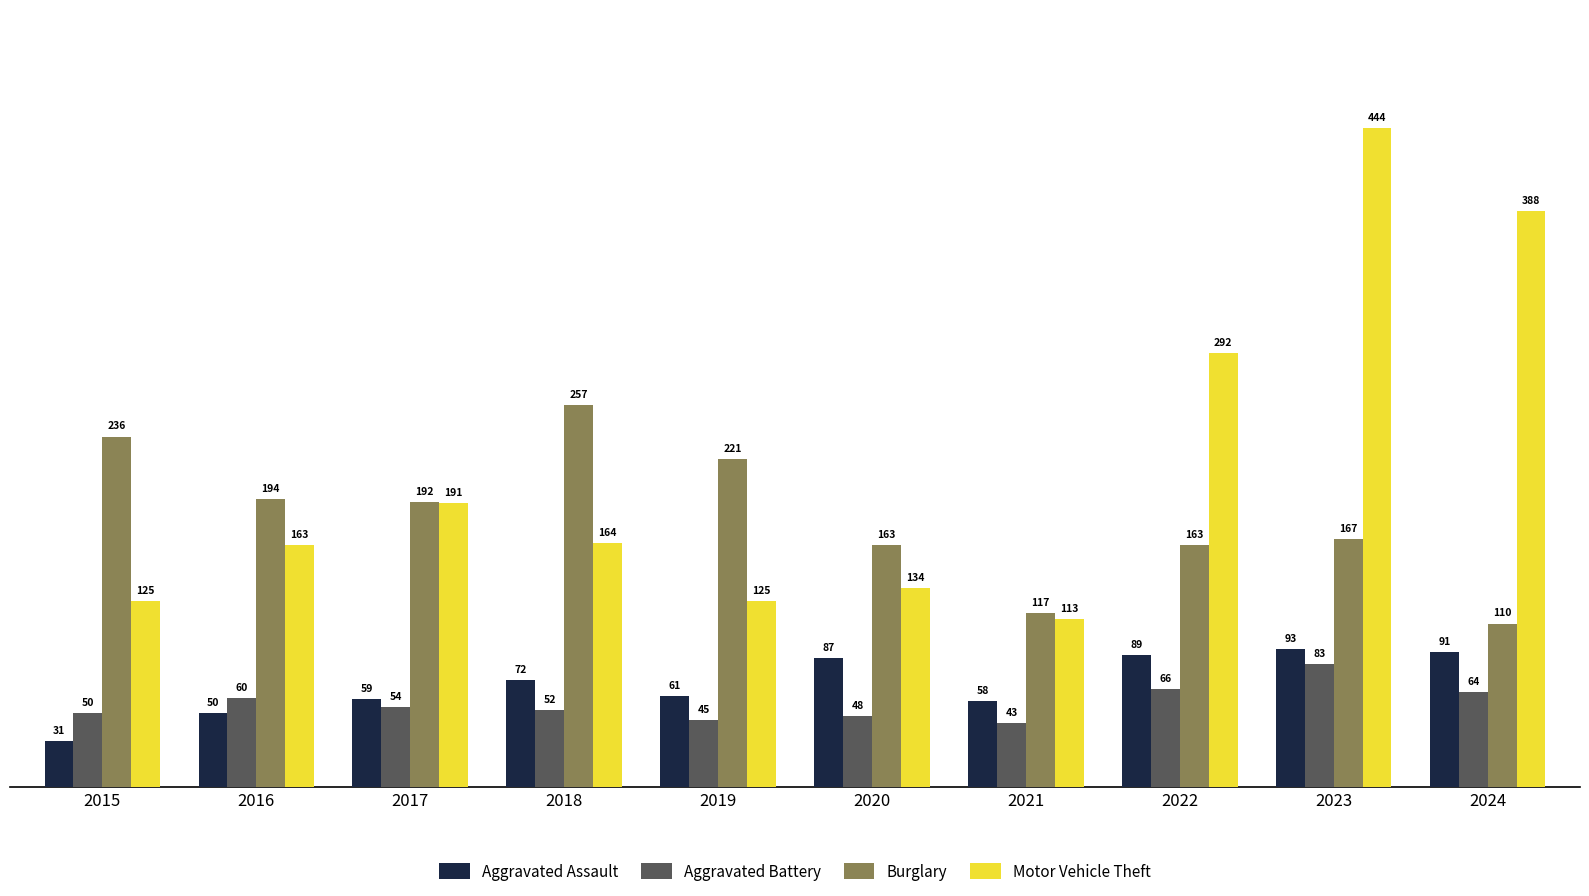

What is the difference between the Aggravated Assault values at 2015 and 2022?

58